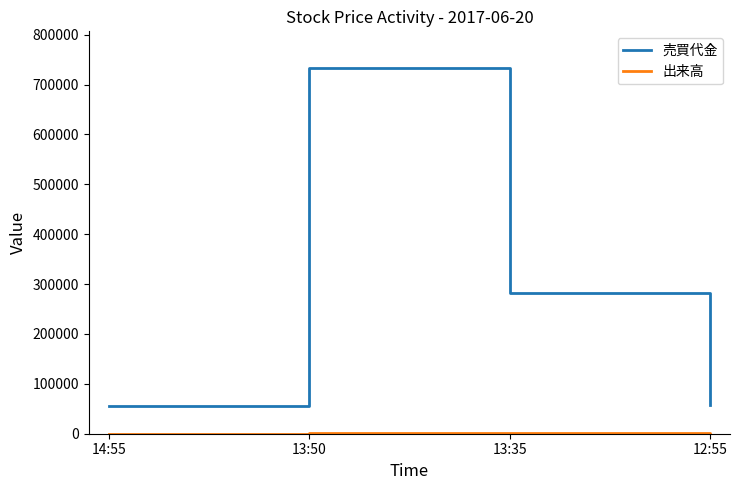

What is the sum of all 売買代金 values?

1129500